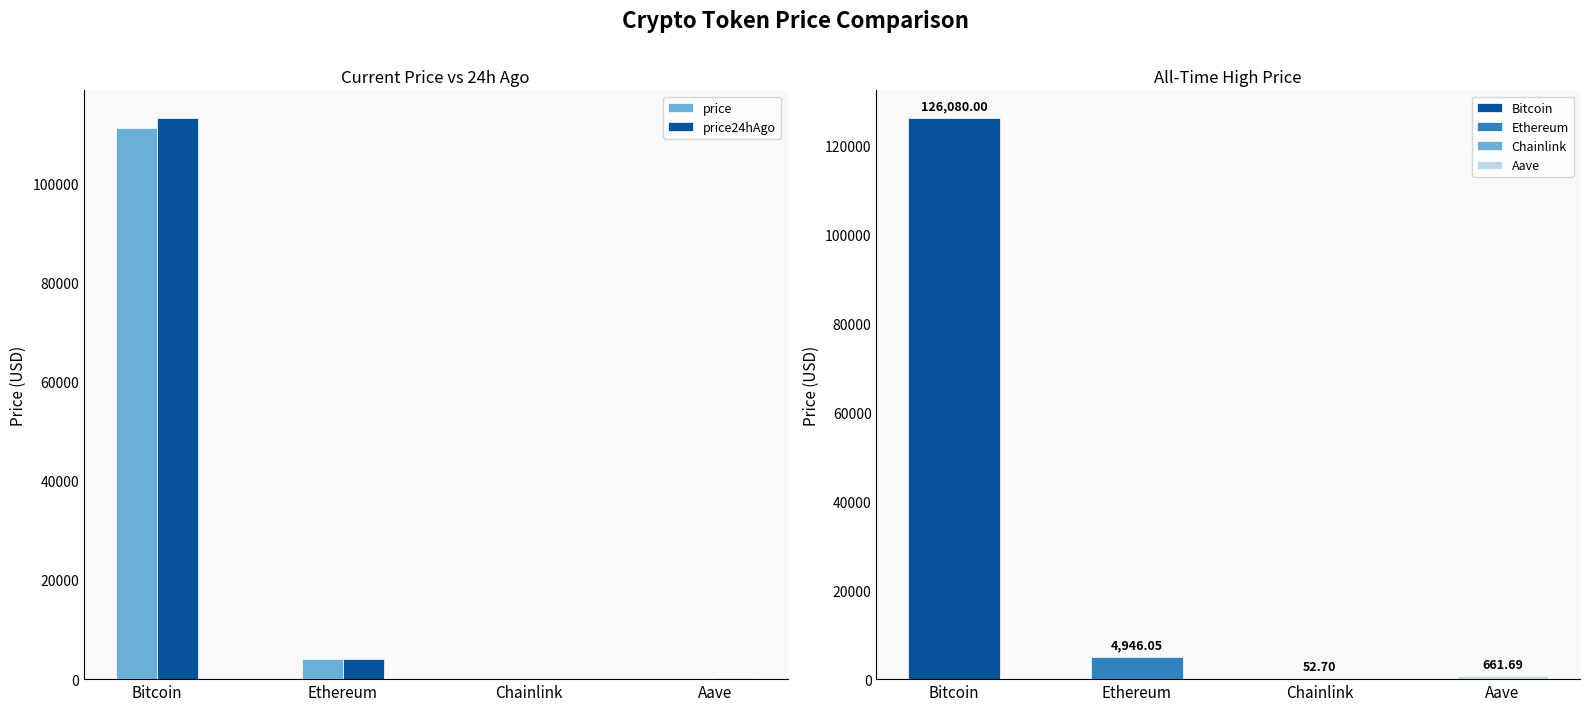

At which label does price first exceed 3975?

Bitcoin